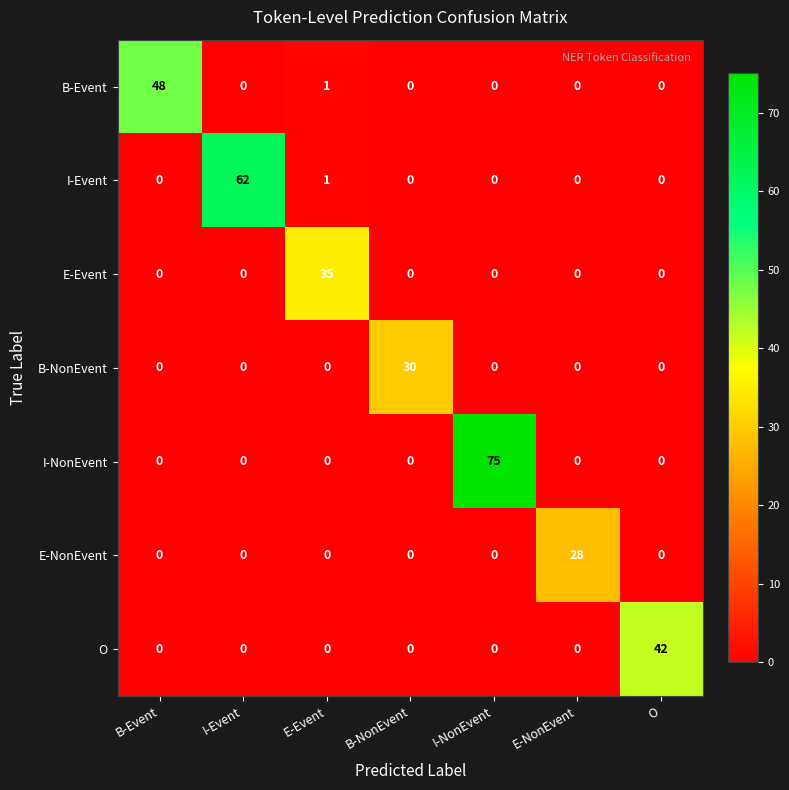

Which series changed the most between B-Event and O?

B-Event